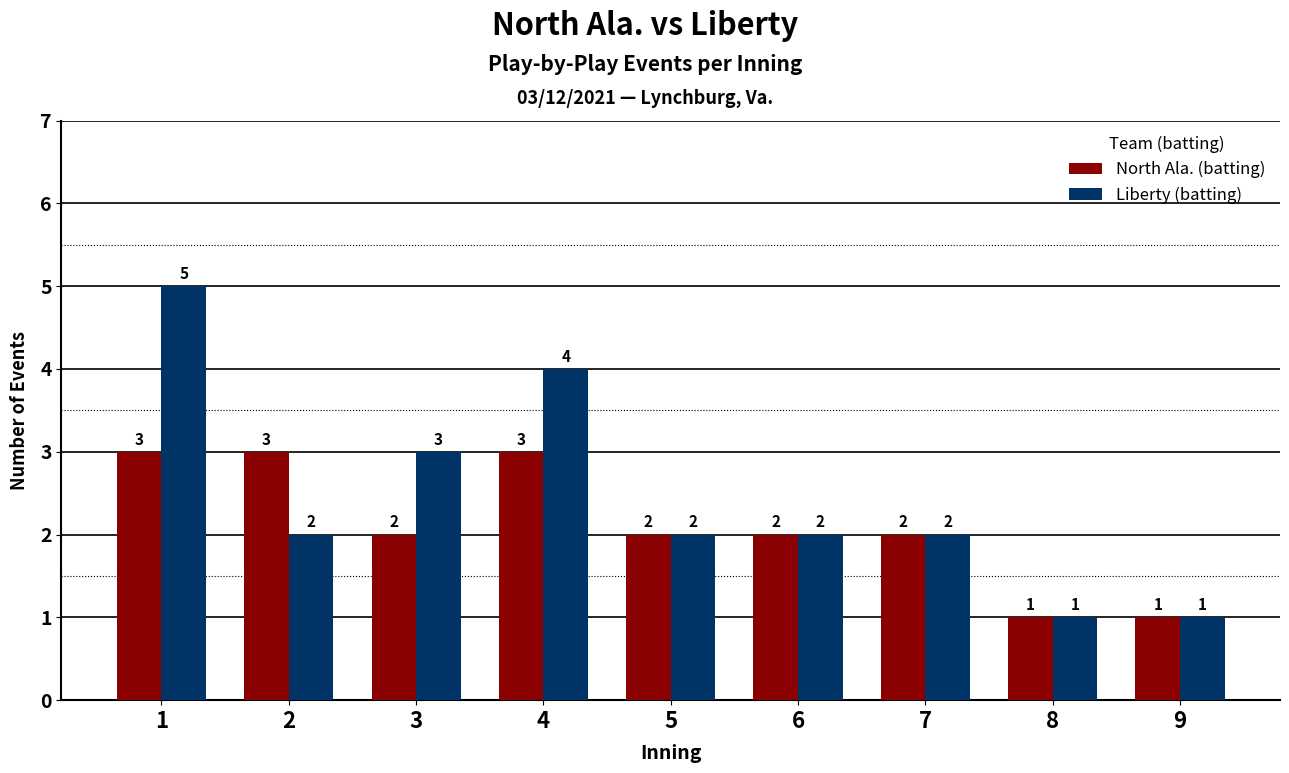

How many North Ala. (batting) values are between 2 and 3?

7